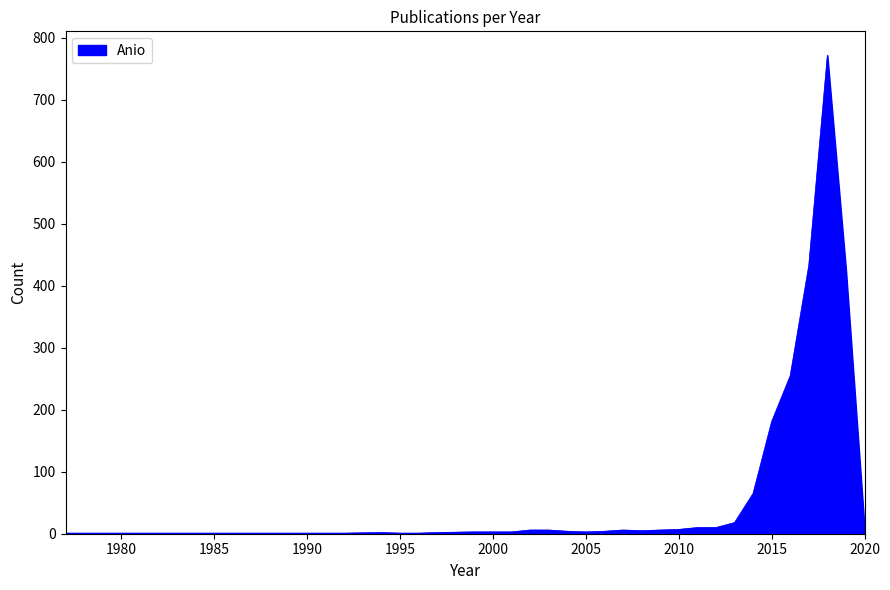

What is the average value?

68